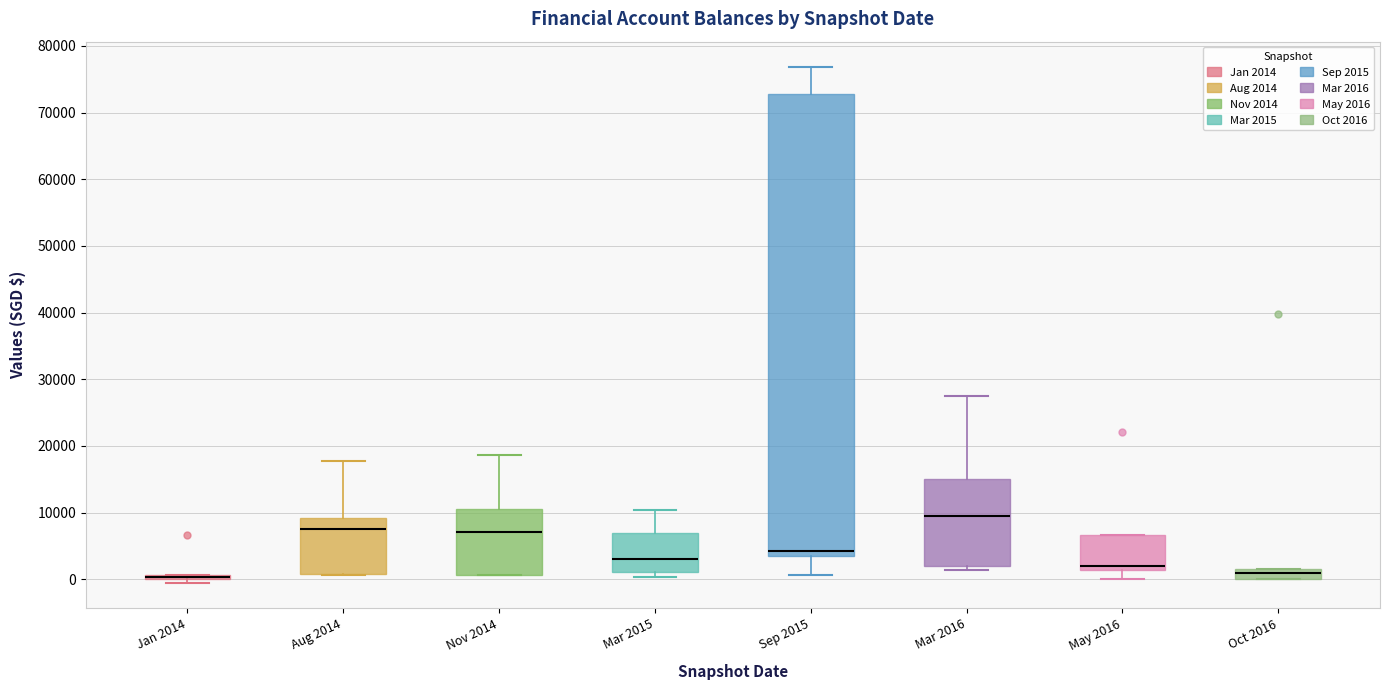

Which box is the tallest, from its lower edge to its upper edge?

Sep 2015